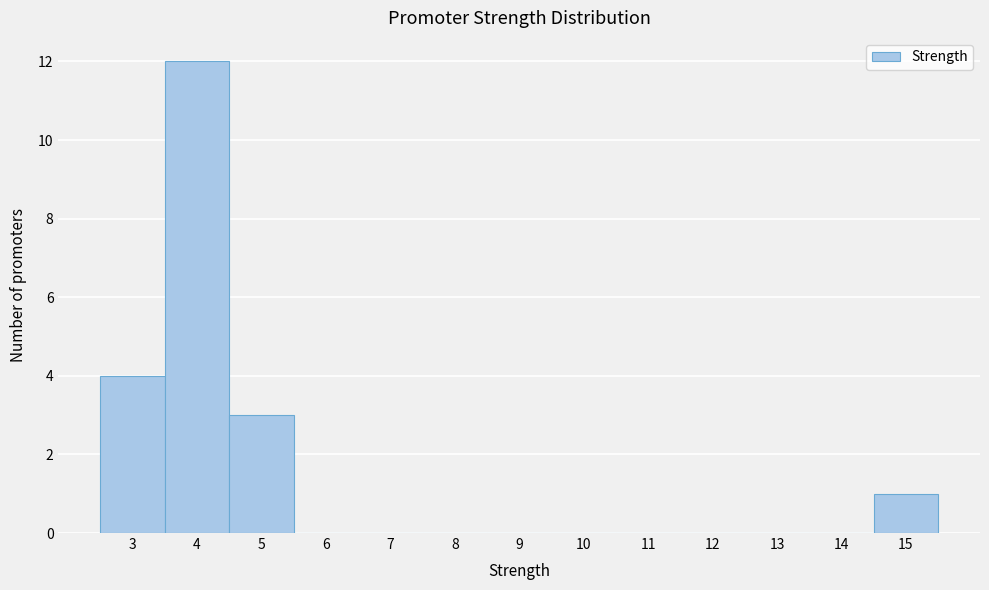

Reading left to right, transcribe this chart: for each bar, give the range it covers on the x-axis and its height. The values are not printed on the chart, so give them approximately, as read against the axis.

2.5 to 3.5: 4
3.5 to 4.5: 12
4.5 to 5.5: 3
5.5 to 6.5: 0
6.5 to 7.5: 0
7.5 to 8.5: 0
8.5 to 9.5: 0
9.5 to 10.5: 0
10.5 to 11.5: 0
11.5 to 12.5: 0
12.5 to 13.5: 0
13.5 to 14.5: 0
14.5 to 15.5: 1